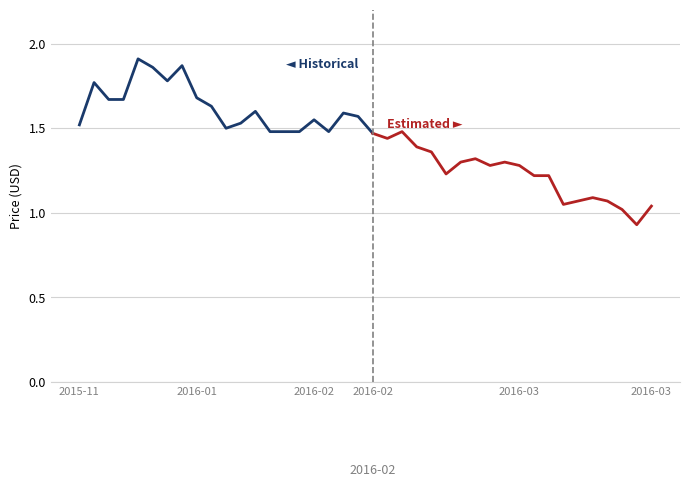

Is it true that High equals 0.7 at 2016-02-29?

False